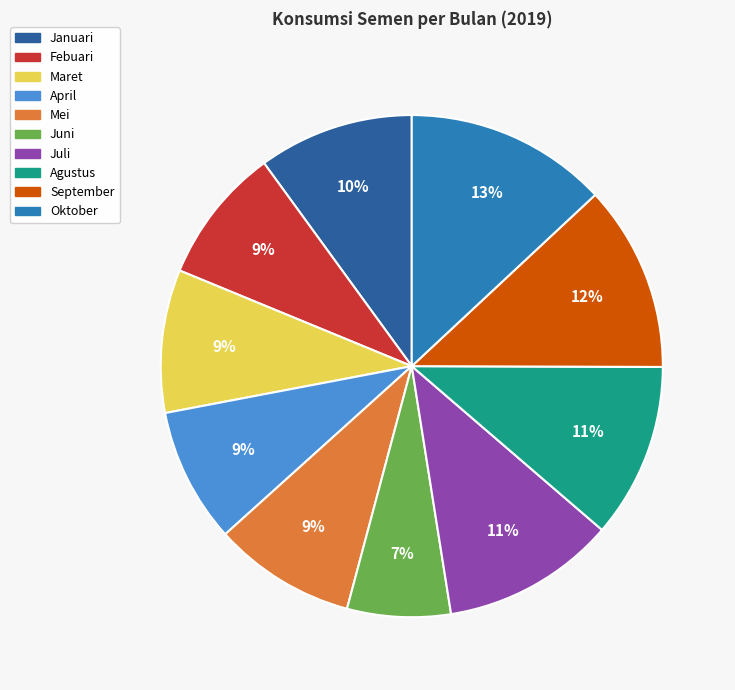

Does any single category account for the majority?

No